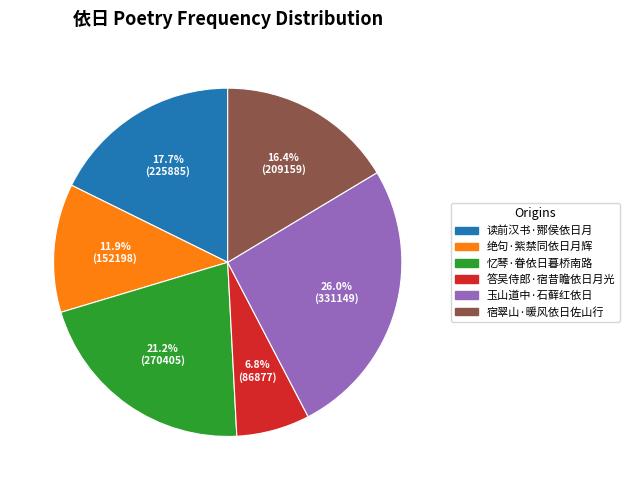

Does 答吴侍郎·宿昔瞻依日月光 represent more than half of the total?

No